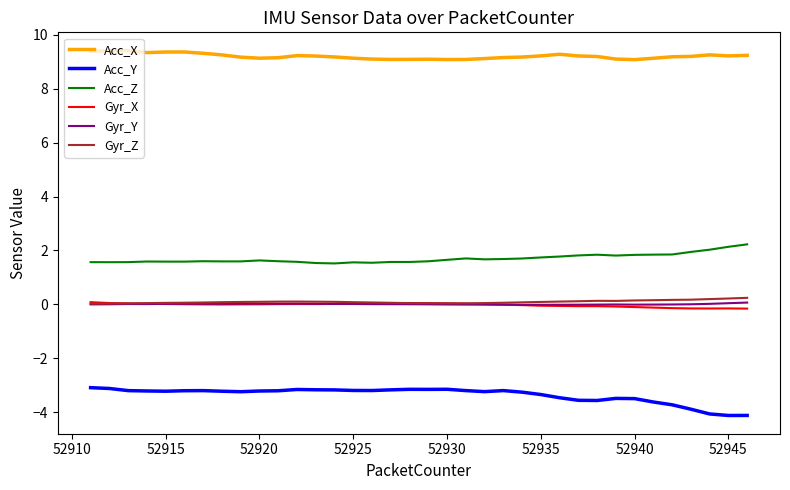

True or false: Acc_Y has more than 2 points higher than both neighbors.

True